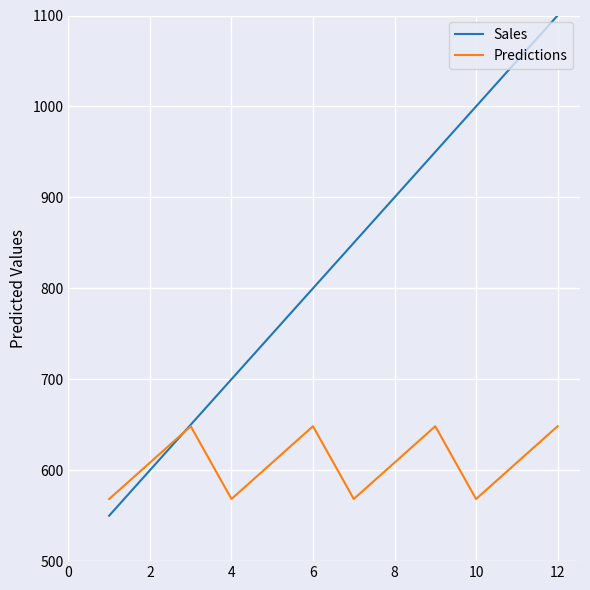

How many values in the Predictions series exceed 608?

8